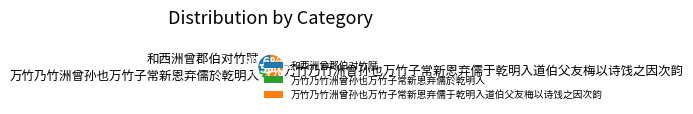

What is the smallest slice in the pie chart?

万竹乃竹洲曾孙也万竹子常新恩弃儒於乾明入